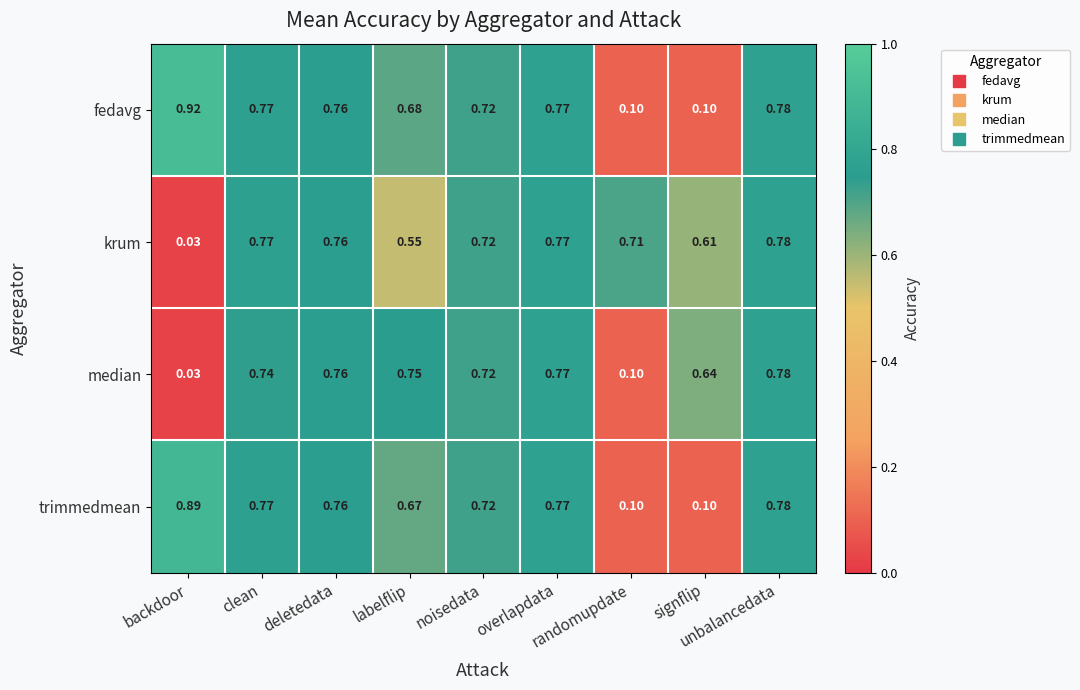

Which series has the largest range (max minus min)?

fedavg